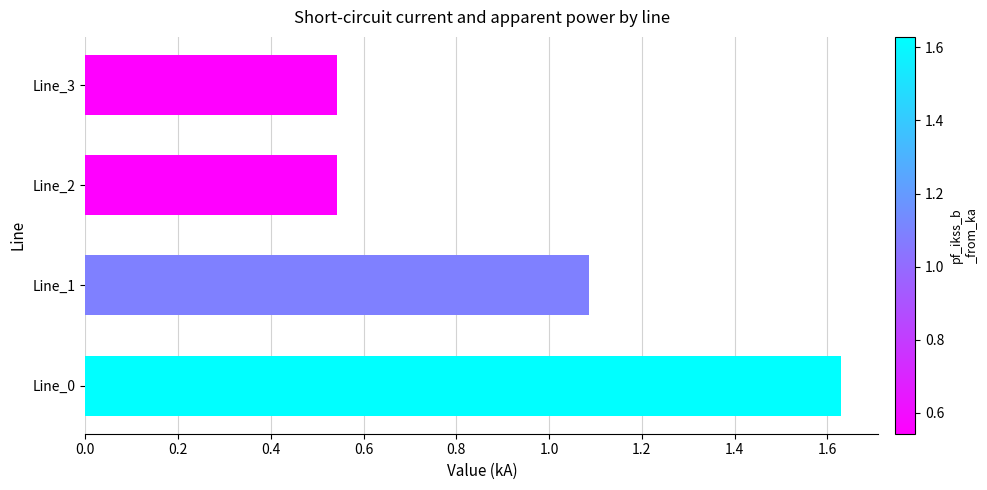

At which label is the value closest to 1?

Line_1